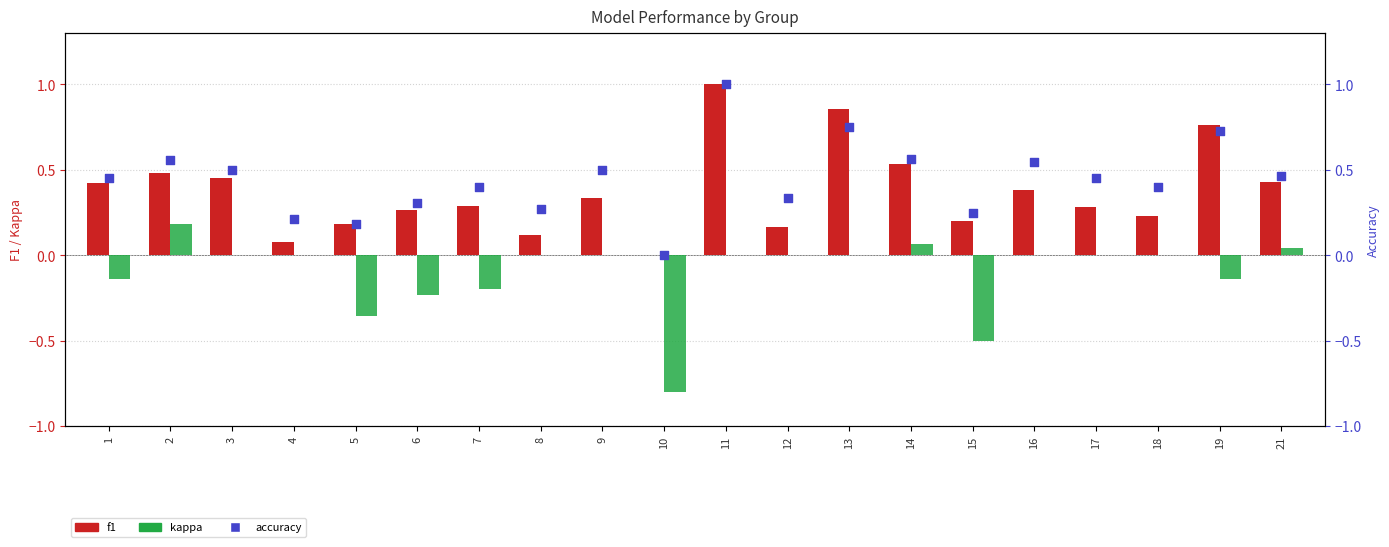

Which series has the widest spread of Y values?

f1